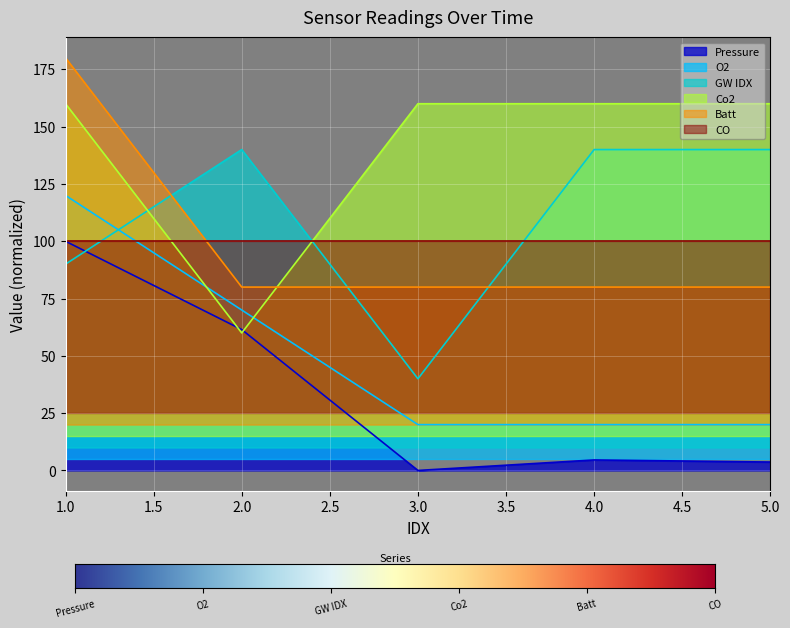

Is the value of Co2 at 3.0 greater than the value of Batt at 1.0?

No